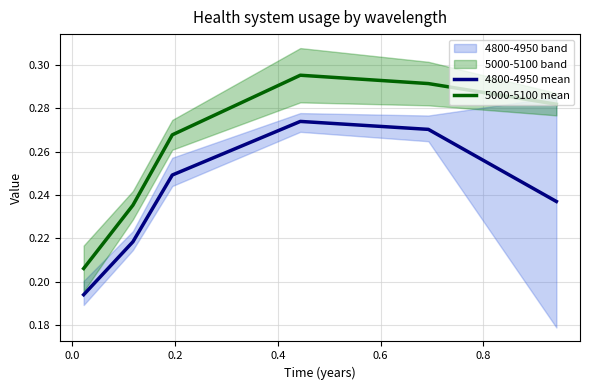

Rank the series by their maximum value, from lowest to highest.

4800-4950 mean, 5000-5100 mean